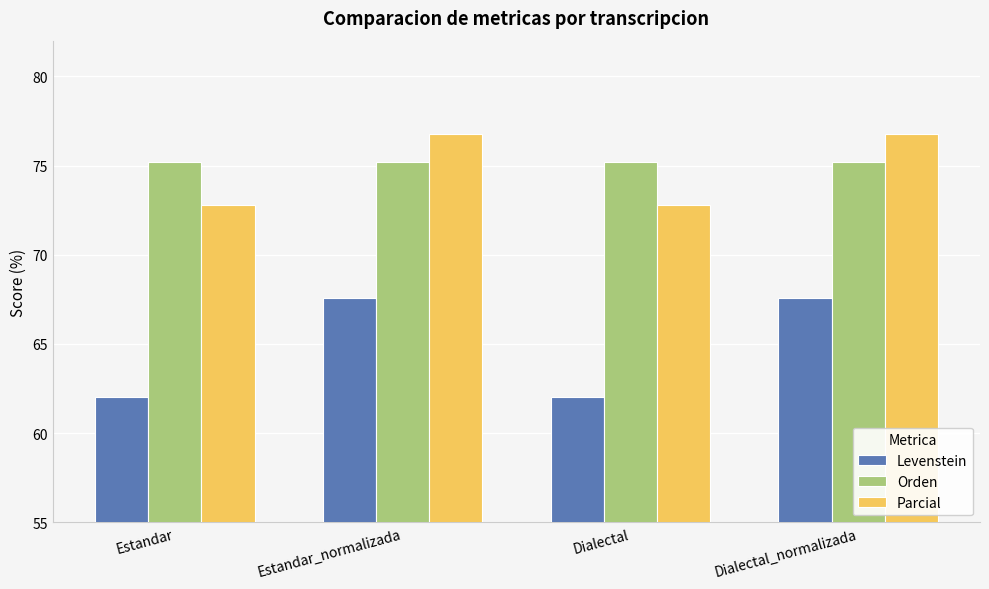

What is the lowest value of the Orden series?

75.2